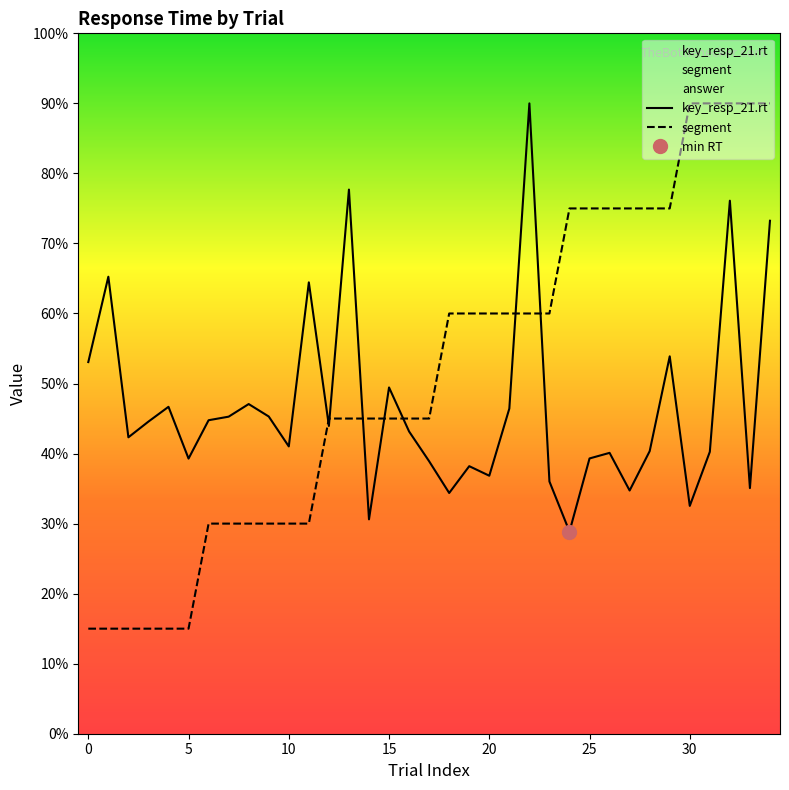

What is the difference between the highest and lowest values at 5?

0.5